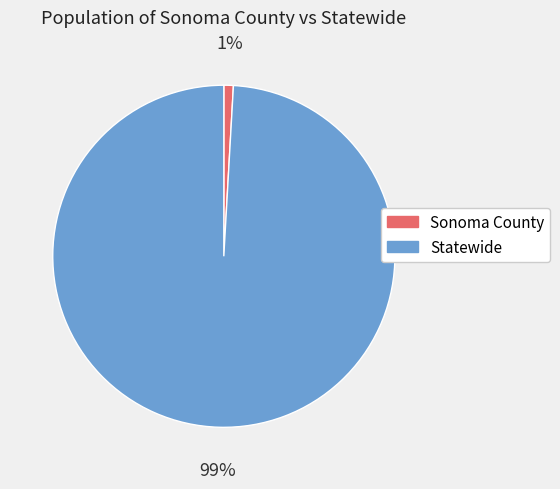

To the nearest percent, what is the difference between the largest and smallest slice percentages?

98%